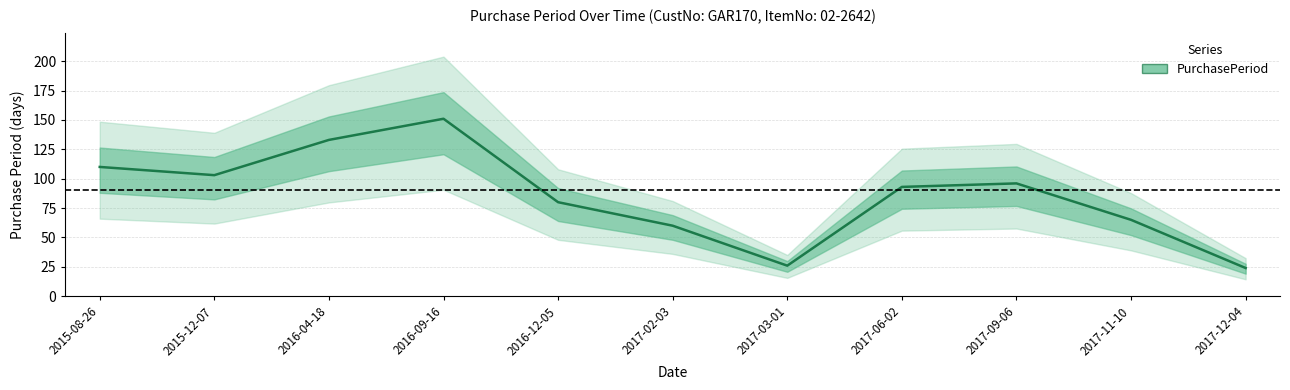

Reading left to right, extract all data points from this chart.

2015-08-26=110	2015-12-07=103	2016-04-18=133	2016-09-16=151	2016-12-05=80	2017-02-03=60	2017-03-01=26	2017-06-02=93	2017-09-06=96	2017-11-10=65	2017-12-04=24